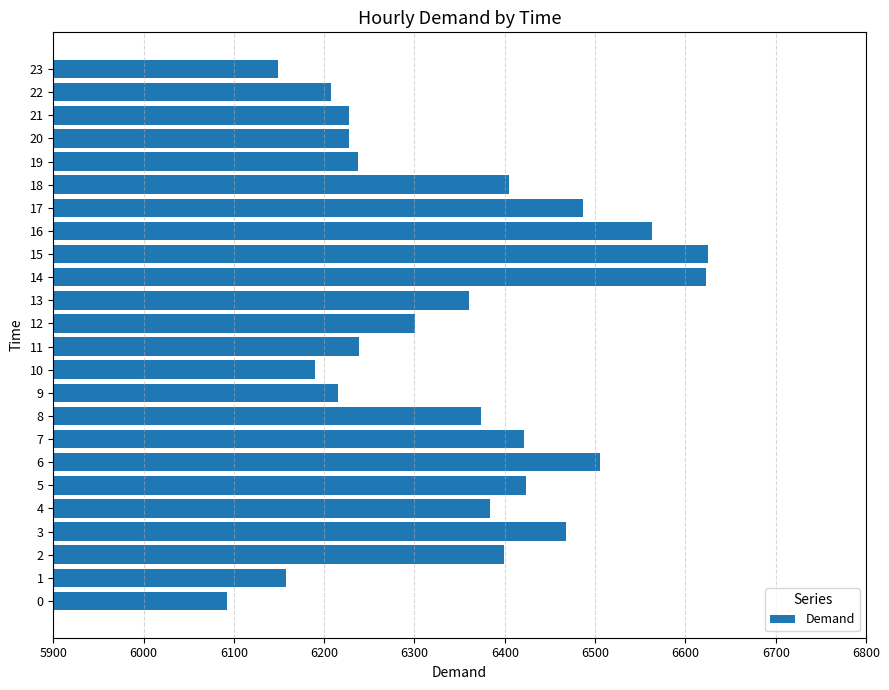

Which has a higher value, 3 or 13?

3